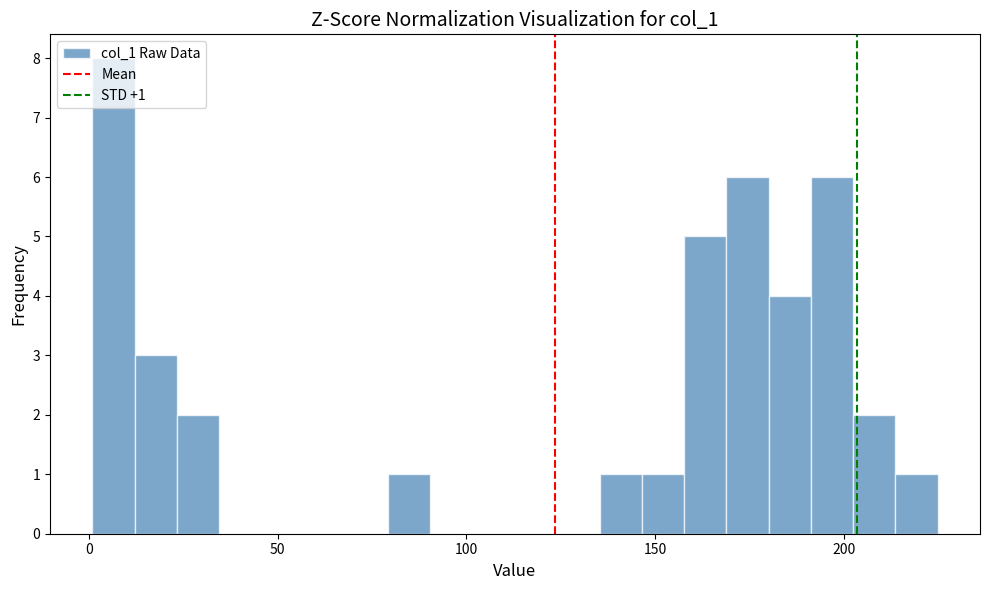

Around what value on the x-axis is the tallest bar? Give the approximate position of its centre, as read against the axis.

5